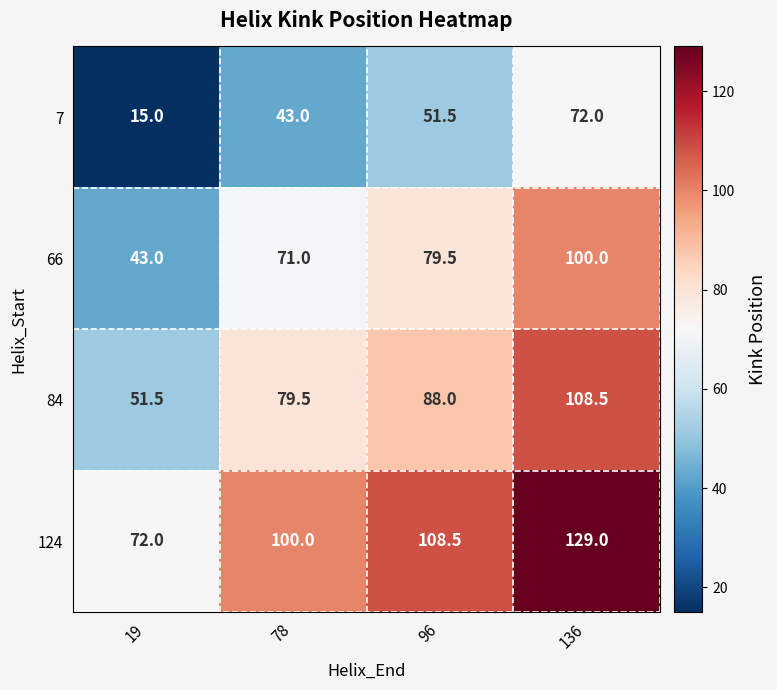

What is the approximate value of 124 at 19?

72.0